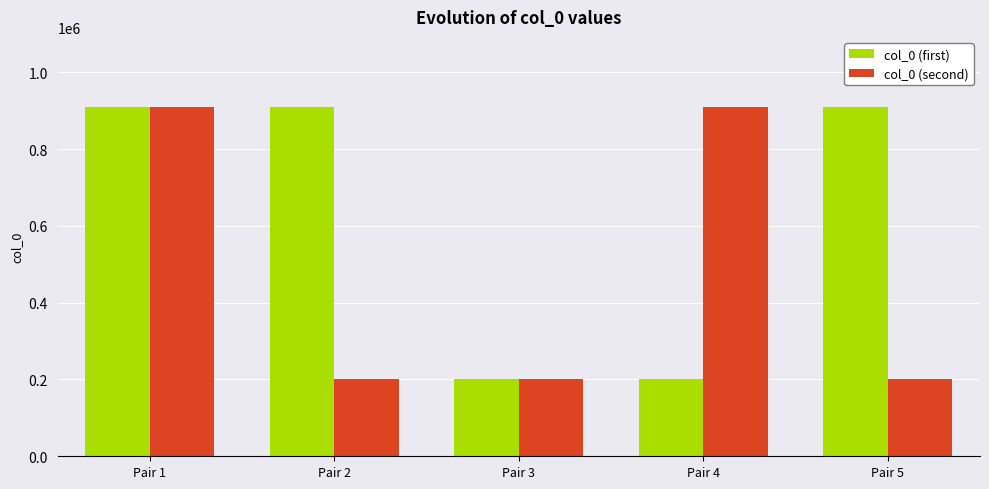

Where is col_0 (first) nearest to the value 556111?

Pair 5